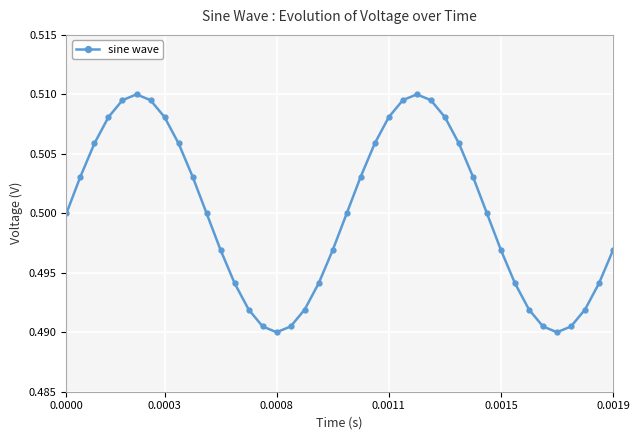

True or false: the data has more than 1 interior local peaks.

True